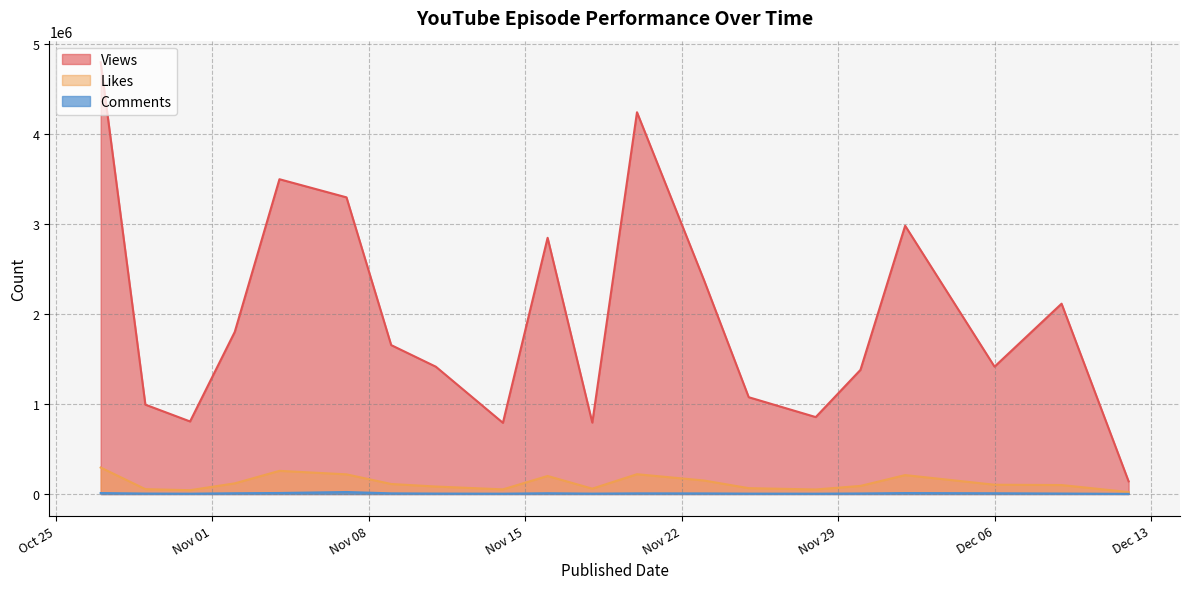

True or false: Comments and Likes cross at least once.

False